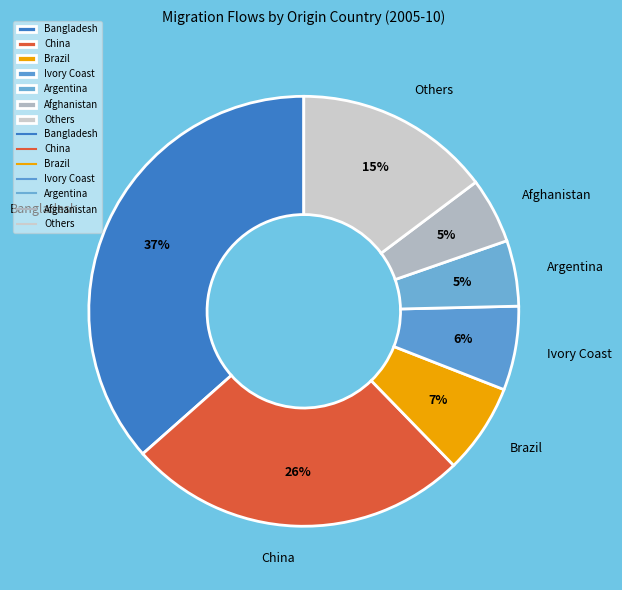

To the nearest percent, what percentage of the pie is Afghanistan?

5%